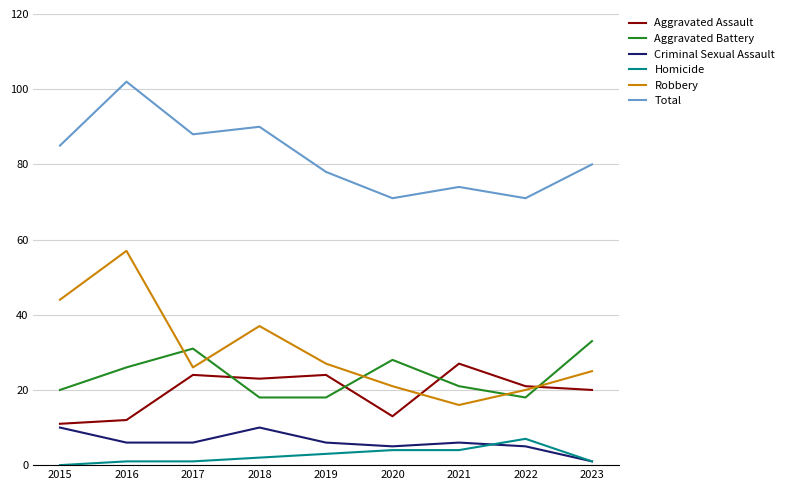

What is the maximum value shown in the chart?

102